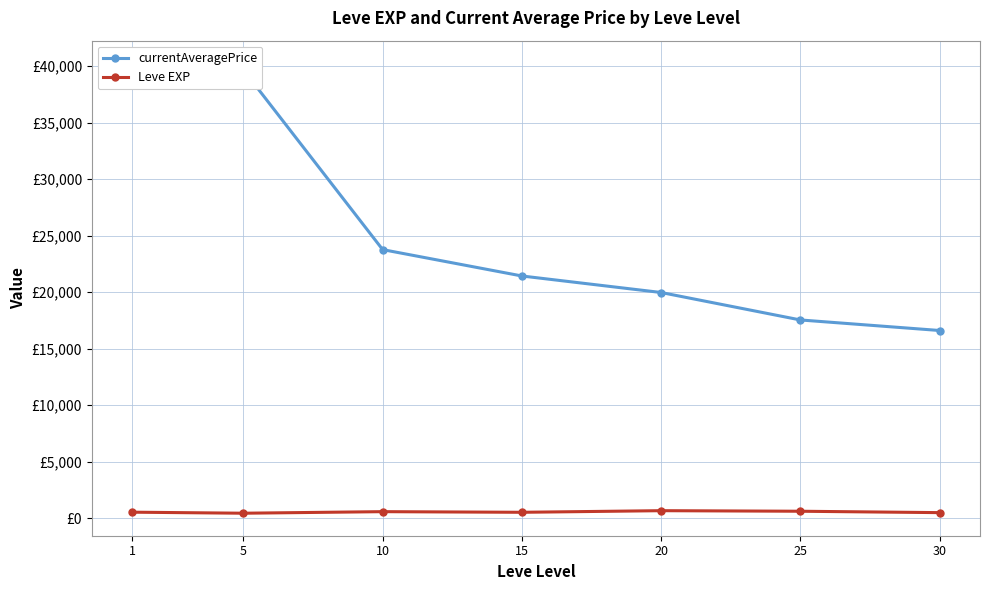

What is the difference between the maximum and minimum values in the currentAveragePrice series?

23663.1